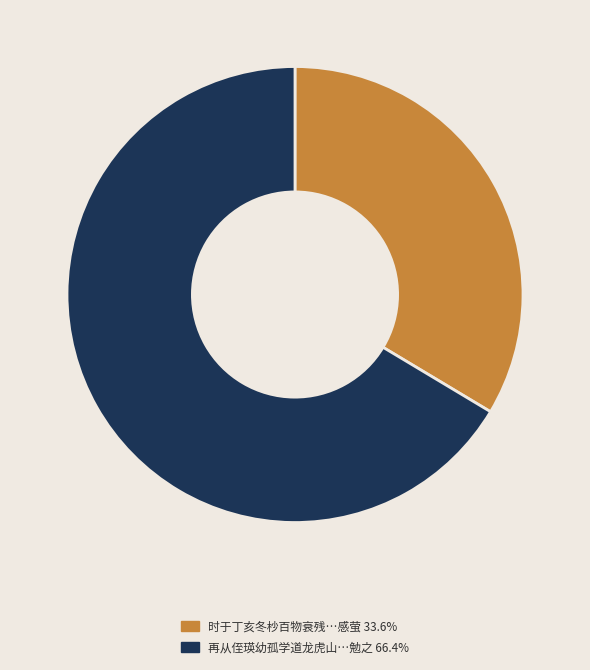

How many slices are in this pie chart?

2